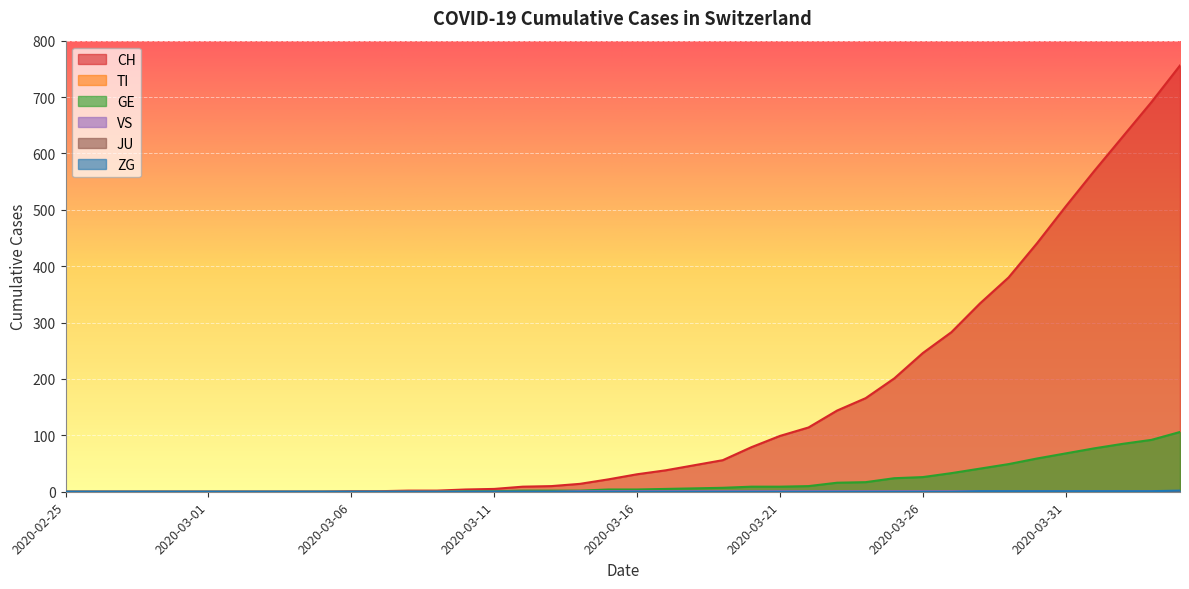

At which category is the sum across all series the highest?

2020-04-04